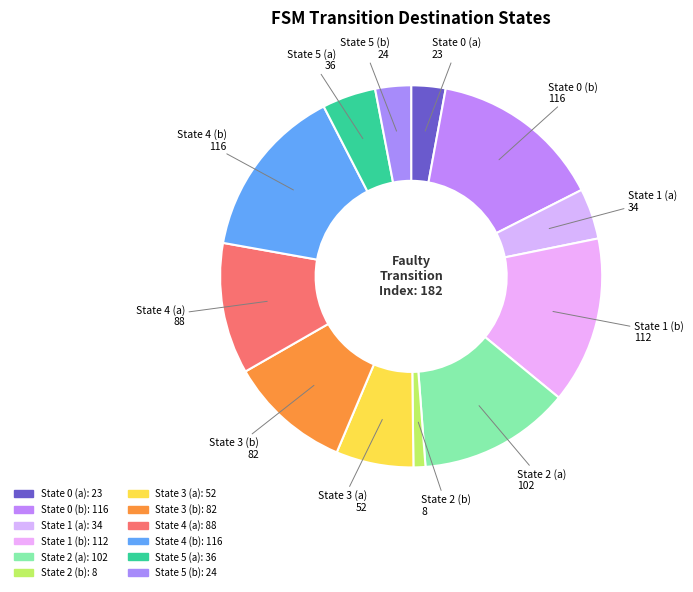

Is State 5 (b) the majority of the pie?

No